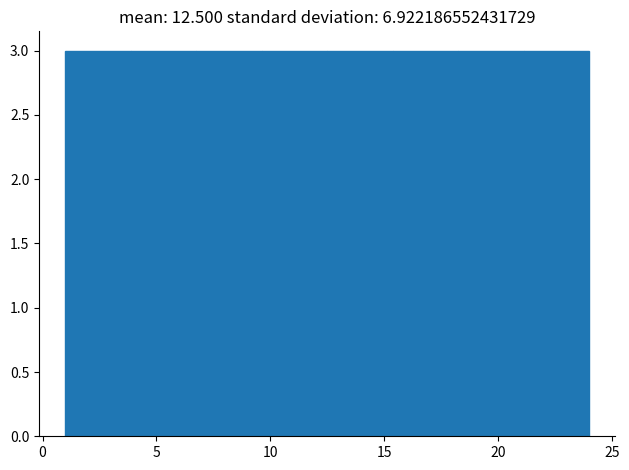

Reading left to right, list every bar in this chart as the range it spans on the x-axis followed by its height. Neither the bar edges nor the heights are printed on the chart, so give them approximately, as read against the axes.

1.0 to 4.0: 3
4.0 to 7.0: 3
7.0 to 9.5: 3
9.5 to 12.5: 3
12.5 to 15.5: 3
15.5 to 18.5: 3
18.5 to 21.0: 3
21.0 to 24.0: 3